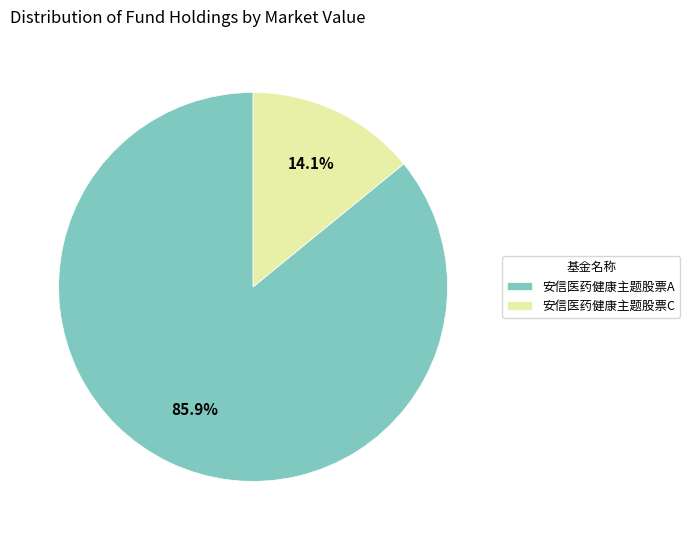

Which has a higher value, 安信医药健康主题股票A or 安信医药健康主题股票C?

安信医药健康主题股票A